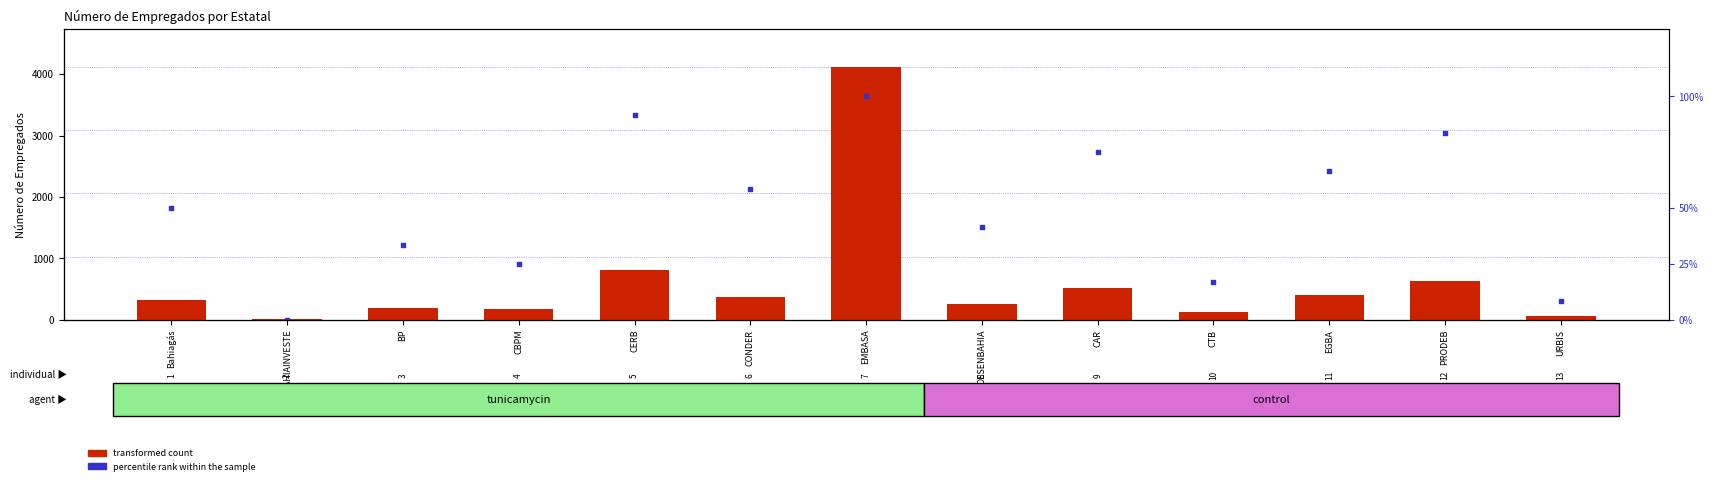

Which series contains the lowest Y value?

percentile rank within the sample